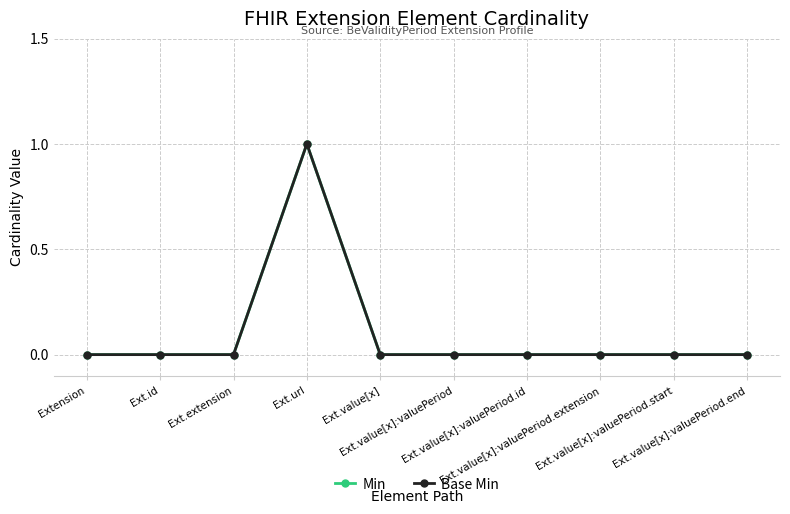

At which label does Min reach its minimum?

Extension